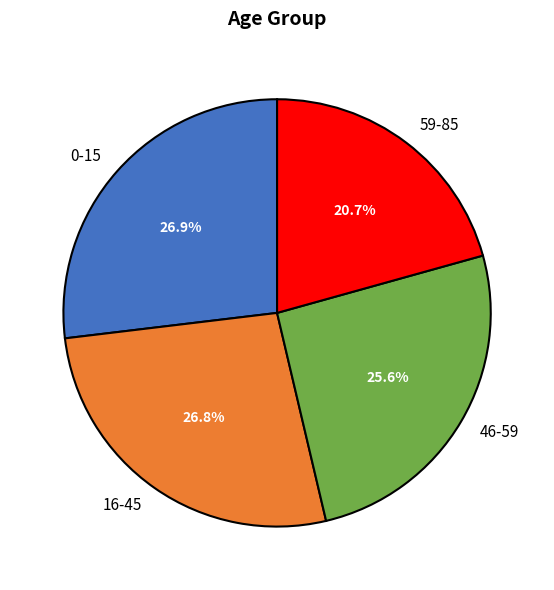

Approximately how many times larger is the value at 59-85 compared to 16-45?

0.8